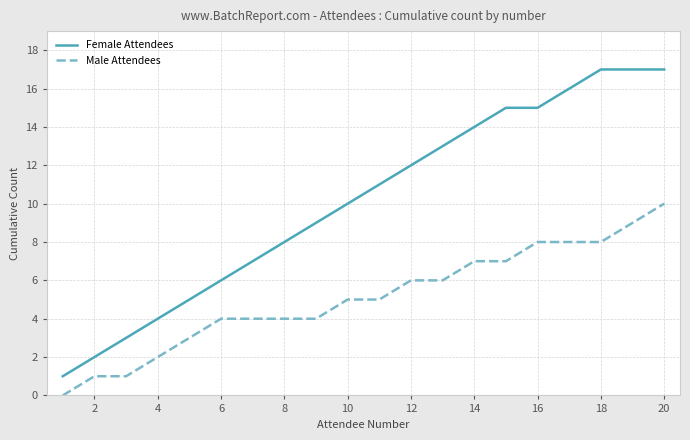

What is the maximum value shown in the chart?

17